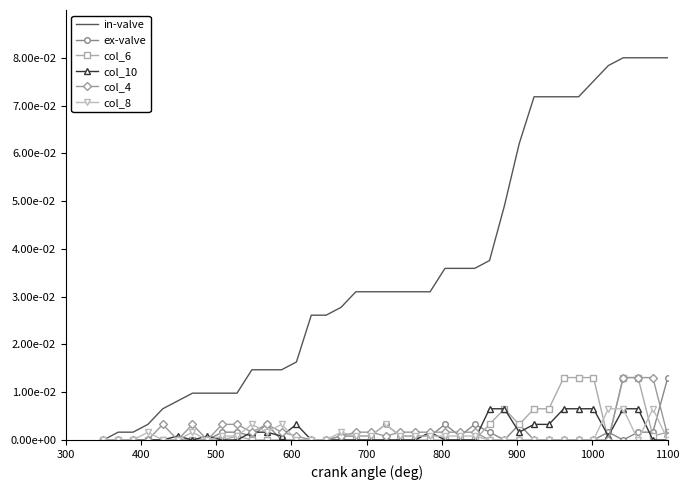

What are all the series names shown in the legend?

in-valve, ex-valve, col_6, col_10, col_4, col_8